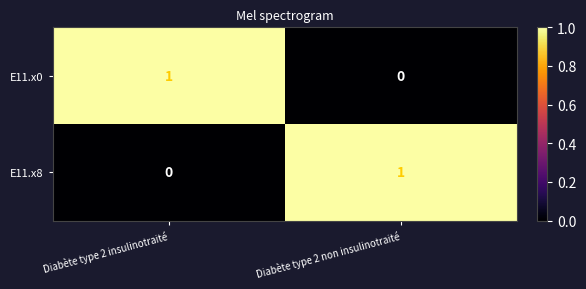

At which label is E11.x8 closest to 0?

Diabète type 2 insulinotraité